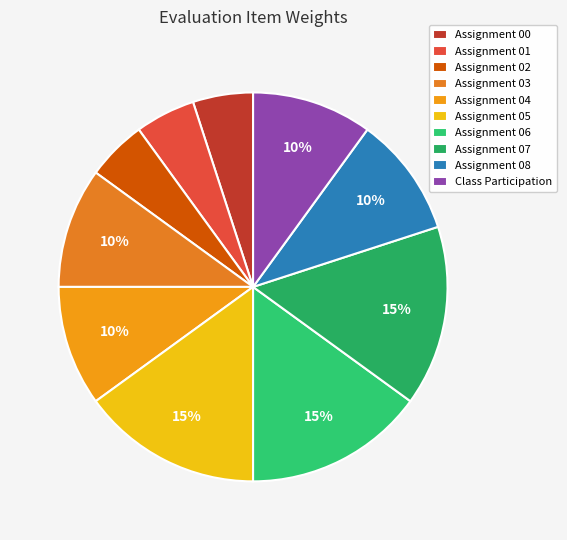

To the nearest percent, what percentage of the pie is Assignment 08?

10%